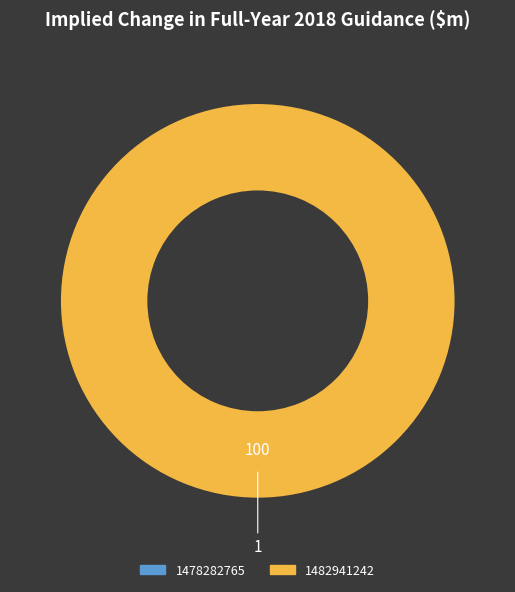

Which slice is the largest?

1482941242